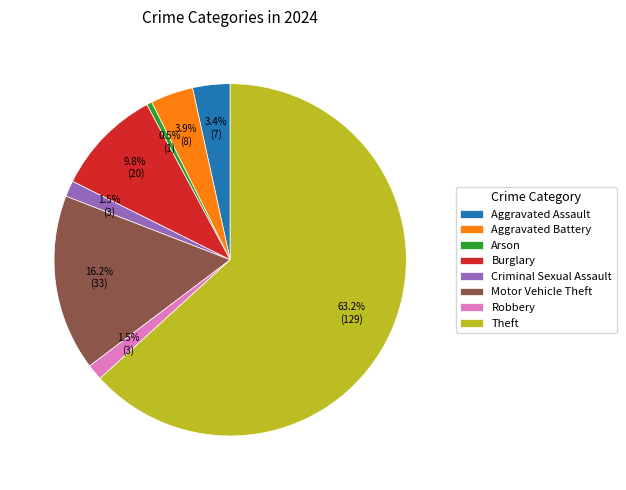

Approximately how many times larger is the value at Robbery compared to Criminal Sexual Assault?

1.0